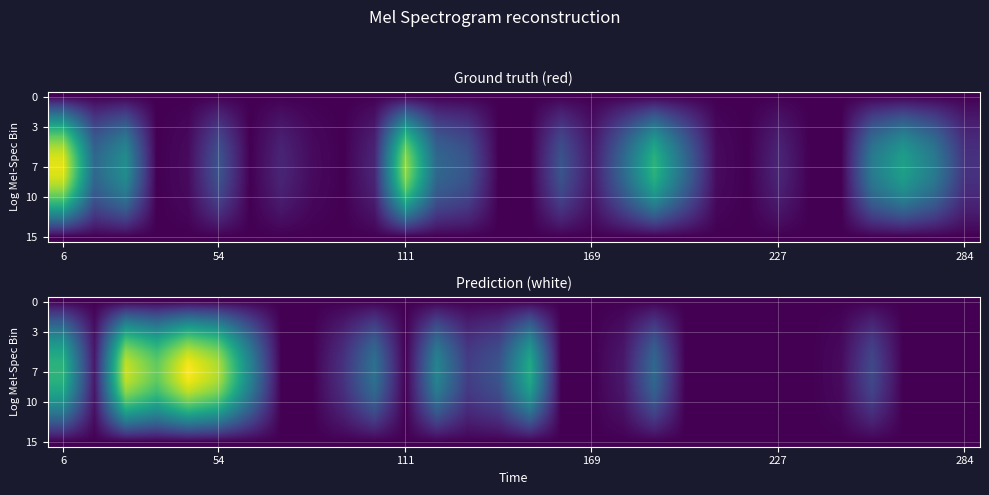

Count the number of data series in this chart.

15